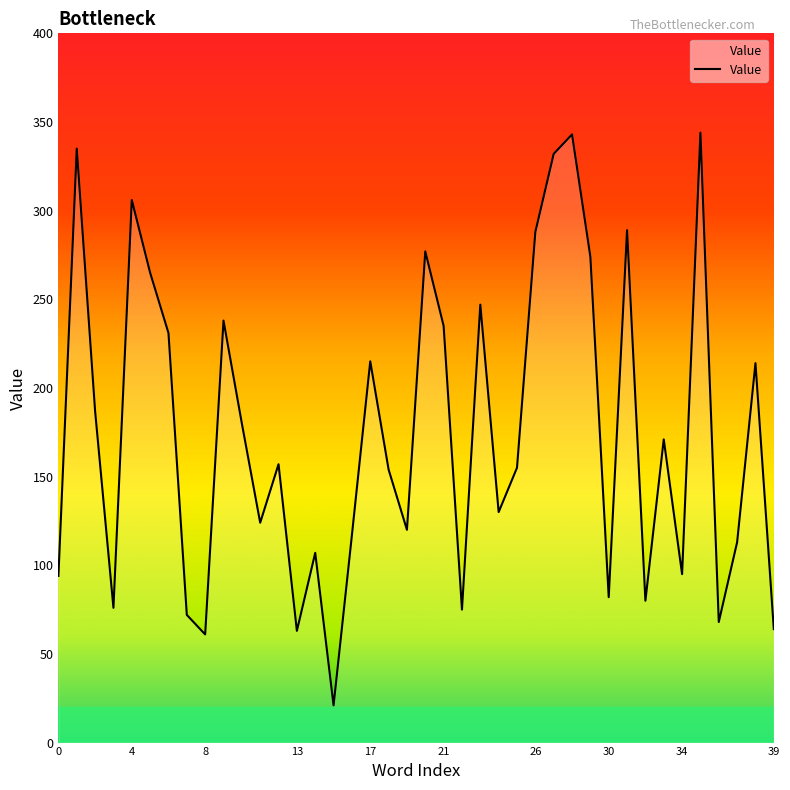

What is the difference between the maximum and minimum values?

323